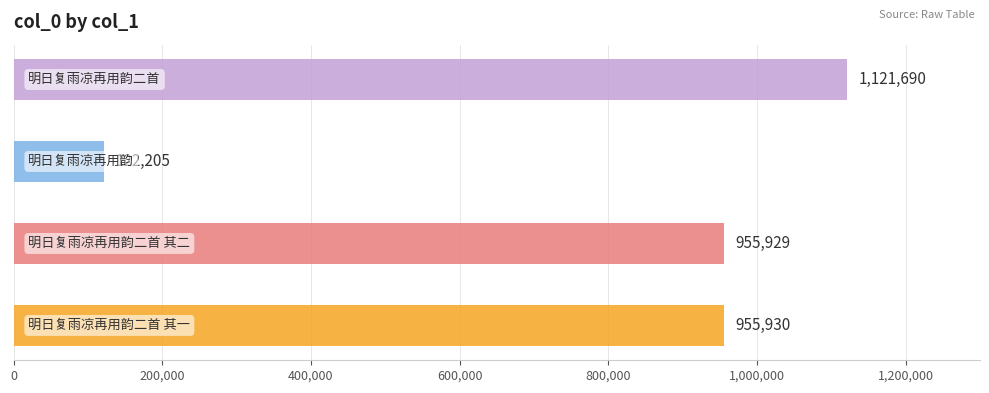

Where does the data first go above 955930?

明日复雨凉再用韵二首